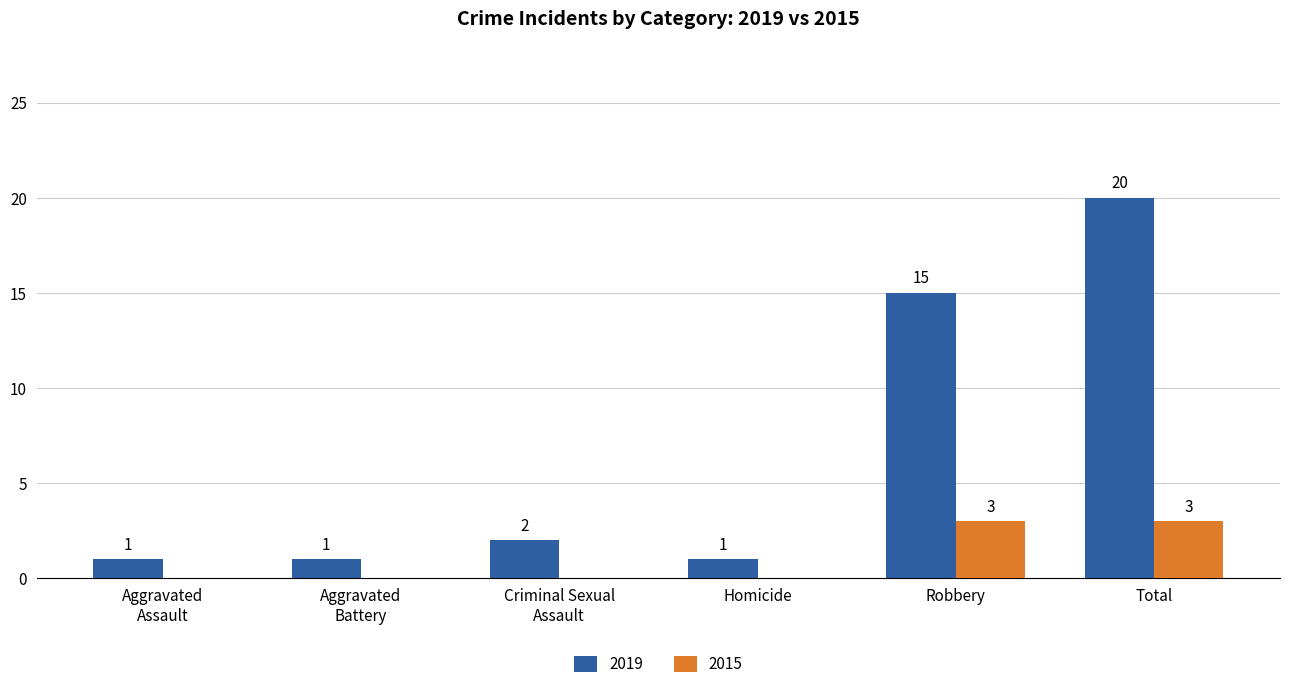

True or false: 2015 has a value of 2 at Homicide.

False